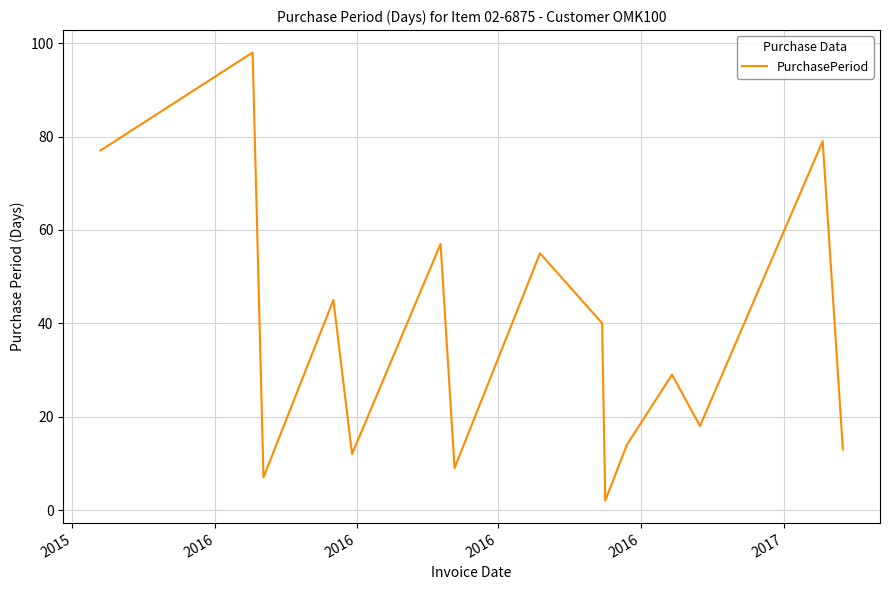

What is the difference between the maximum and second lowest values?

91